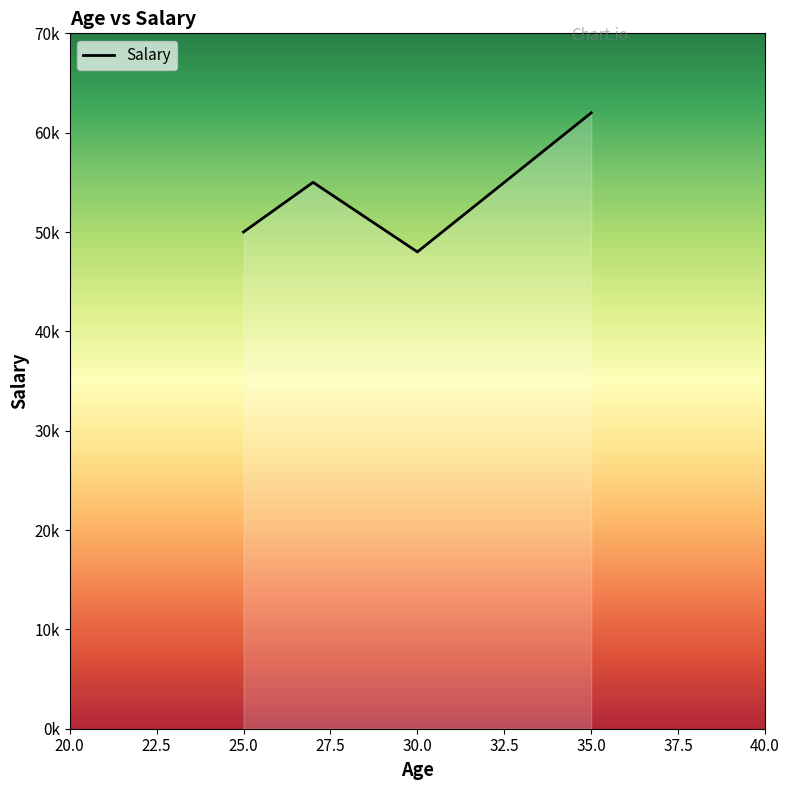

Reading right to left, list all the values displayed in this chart.

62000	48000	55000	50000